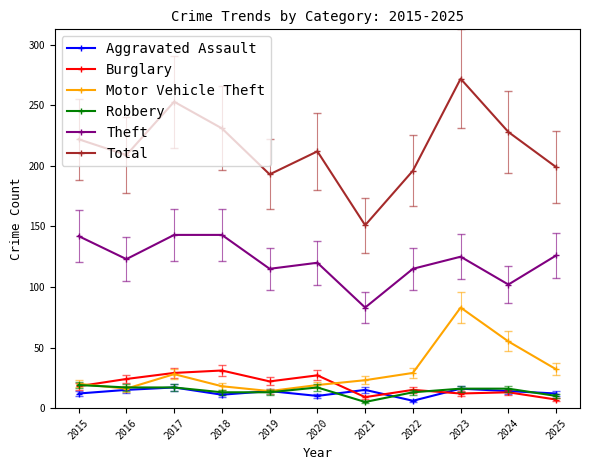

The Robbery series shows 4 at 2023. True or false?

False